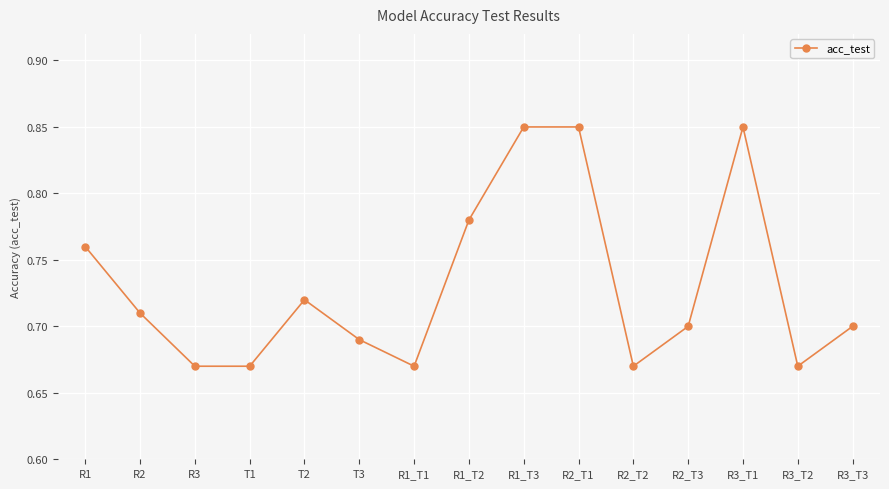

What is the sum of all values?

11.0